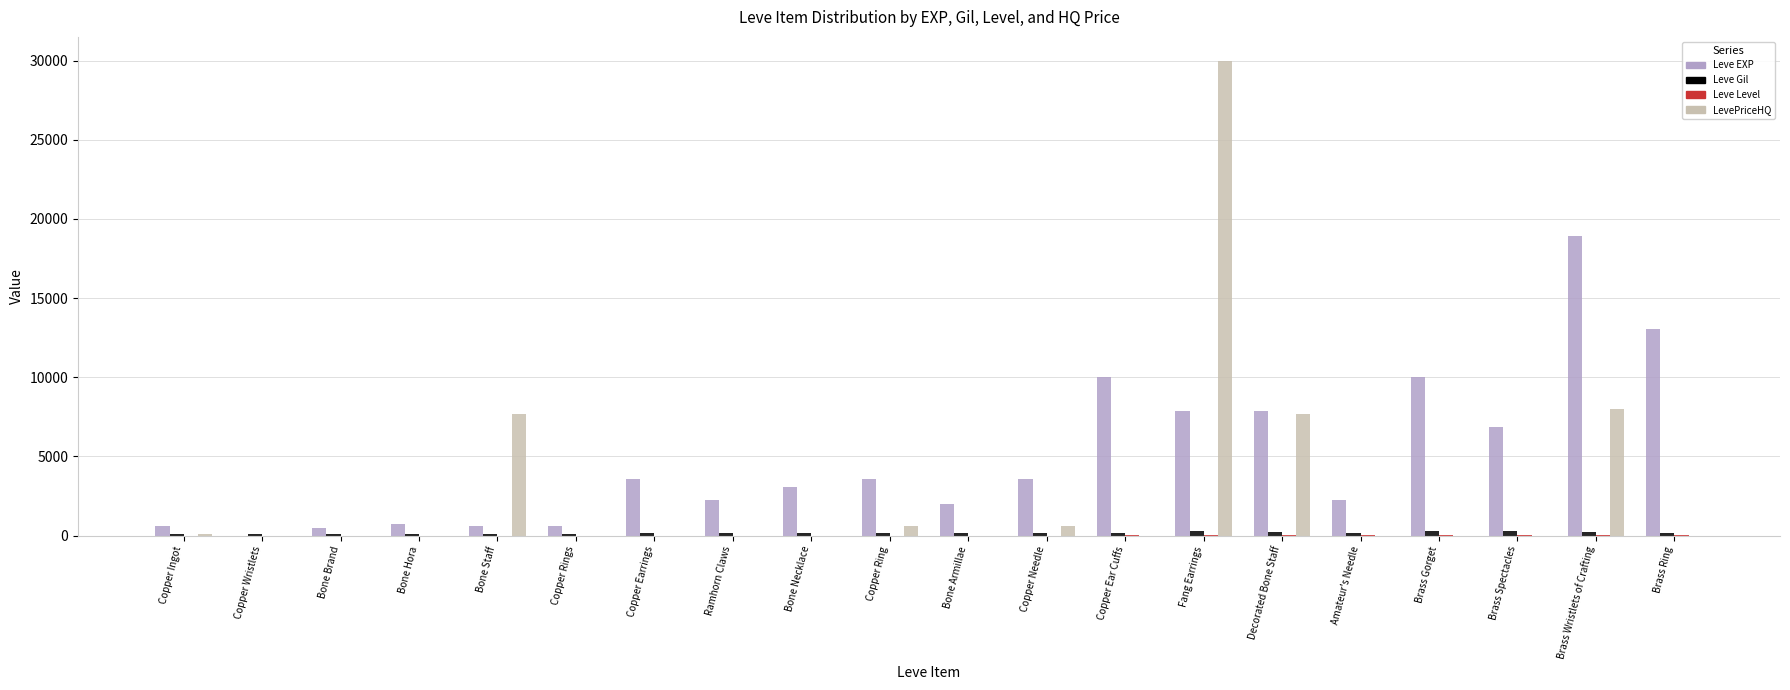

At which label does Leve EXP reach its peak?

Brass Wristlets of Crafting